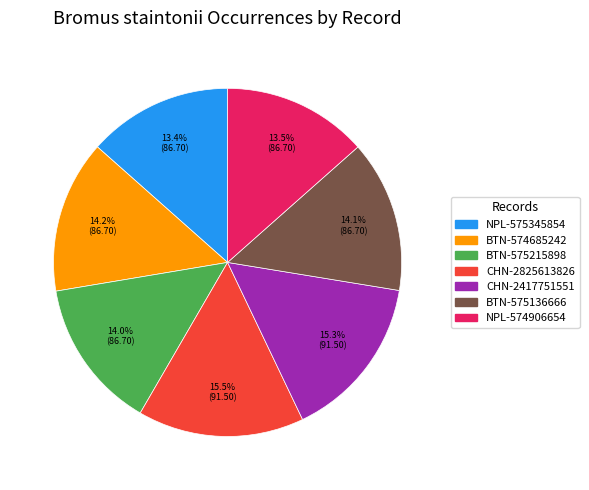

Does CHN-2417751551 represent more than half of the total?

No